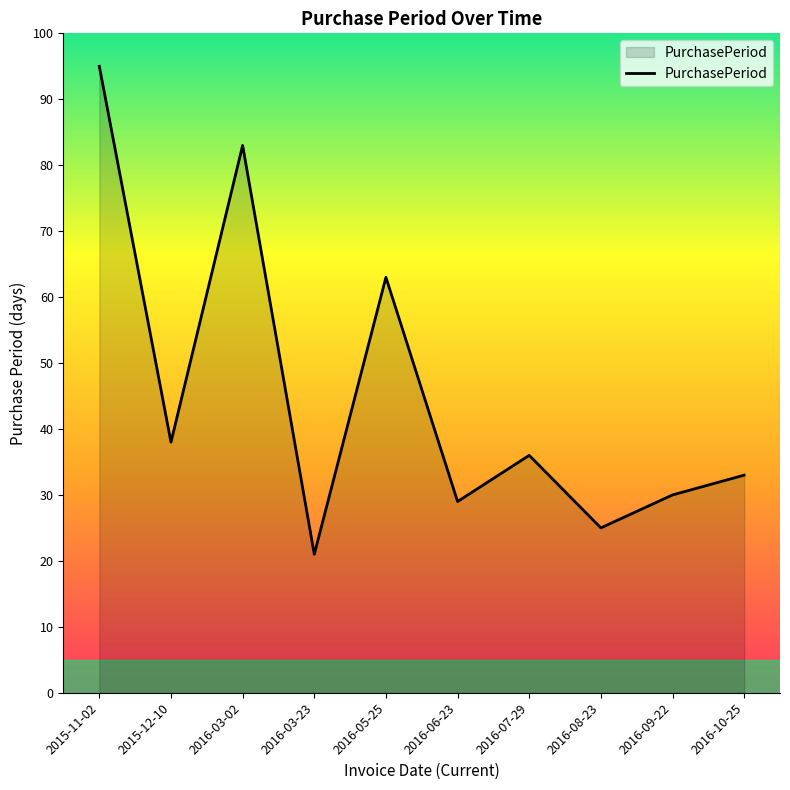

What is the difference between the values at 2015-12-10 and 2016-06-23?

9